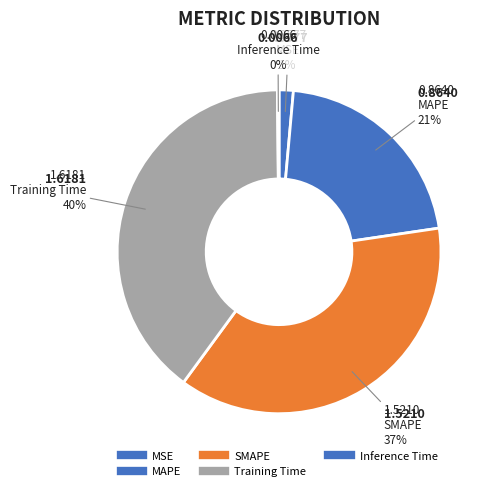

Count the number of slices in the pie.

5